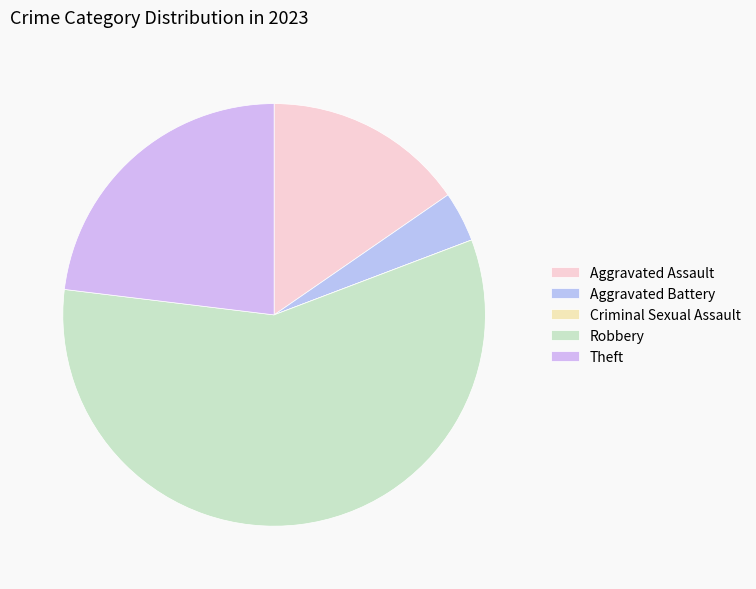

The Theft slice represents 23% of the pie. True or false?

True